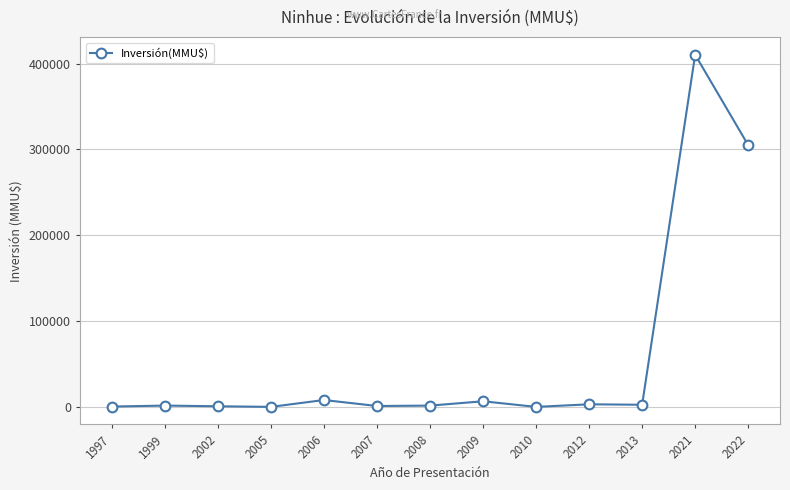

Count the number of categories in the chart.

13